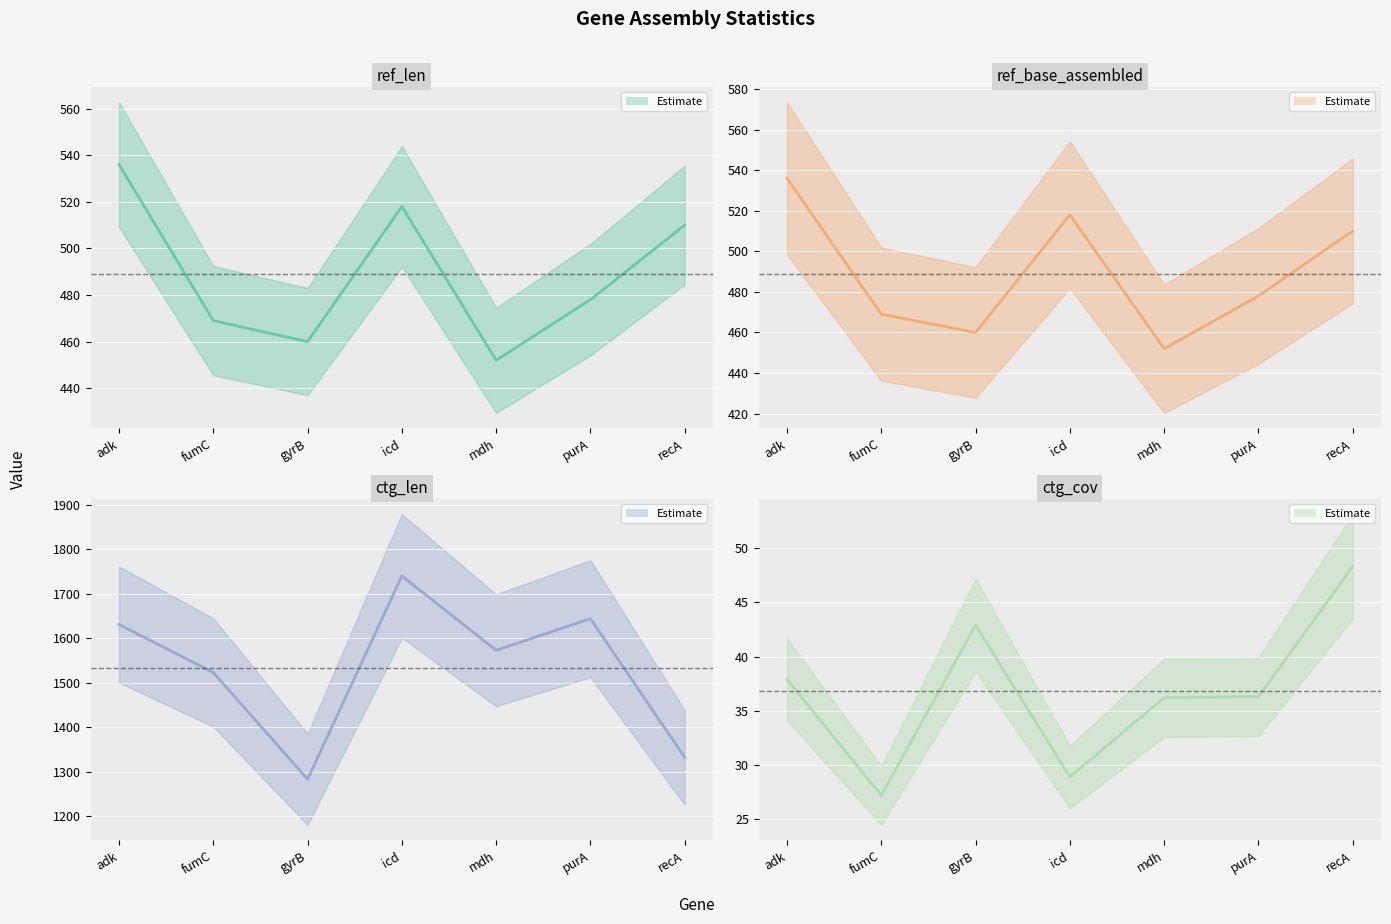

At which category does ctg_cov (mean) reach its first local peak?

gyrB